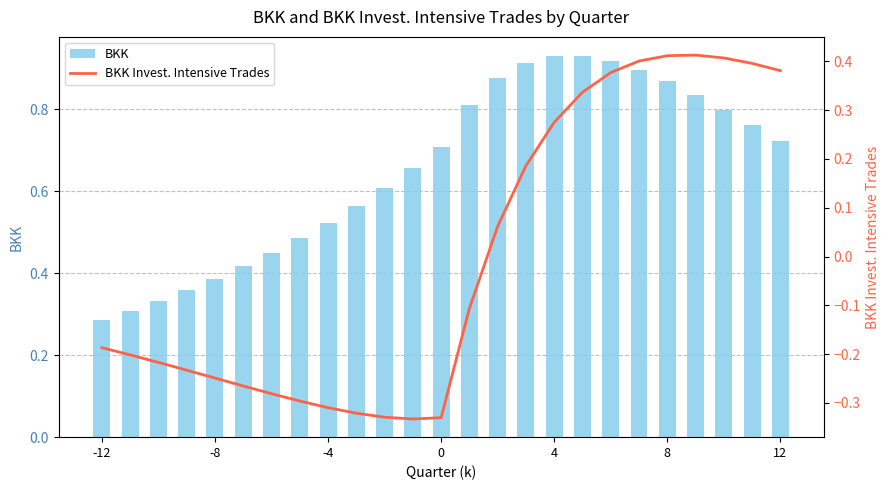

Reading left to right, list all the values displayed in this chart.

BKK: 0.3	0.3	0.3	0.4	0.4	0.4	0.4	0.5	0.5	0.6	0.6	0.7	0.7	0.8	0.9	0.9	0.9	0.9	0.9	0.9	0.9	0.8	0.8	0.8	0.7
BKK Invest. Intensive Trades: -0.2	-0.2	-0.2	-0.2	-0.2	-0.3	-0.3	-0.3	-0.3	-0.3	-0.3	-0.3	-0.3	-0.1	0.1	0.2	0.3	0.3	0.4	0.4	0.4	0.4	0.4	0.4	0.4